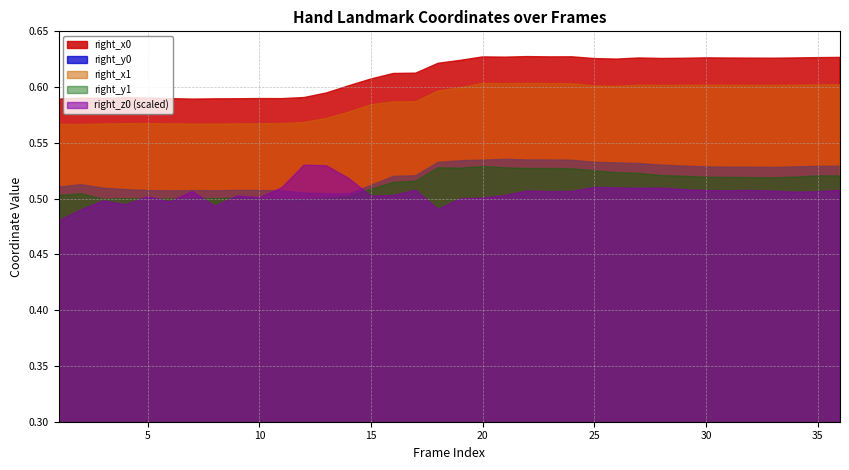

At which category does right_x1 reach its first local valley?

2